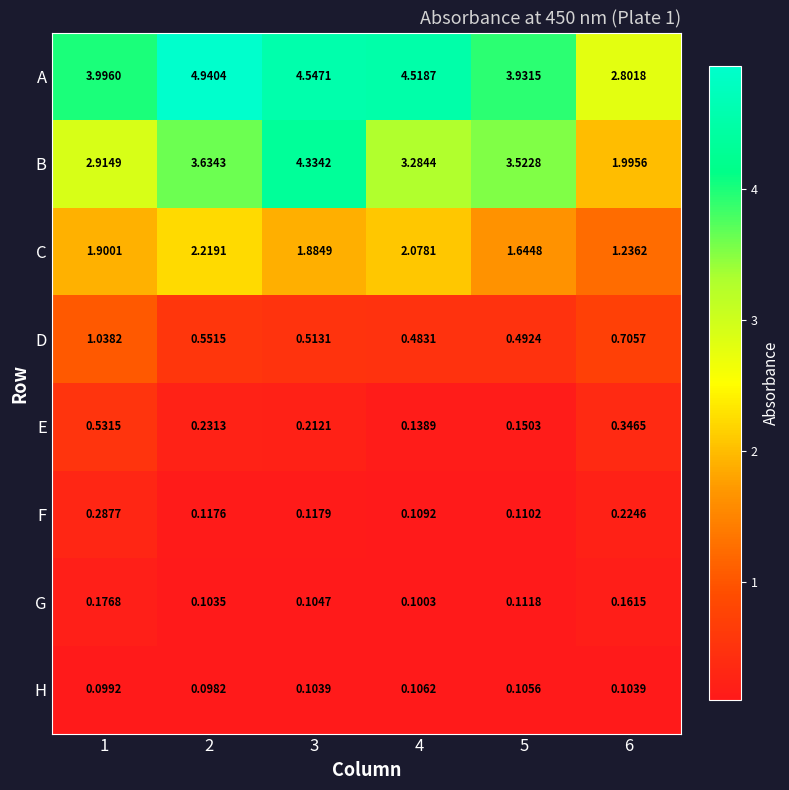

Which has a higher value, 1 or 4?

4